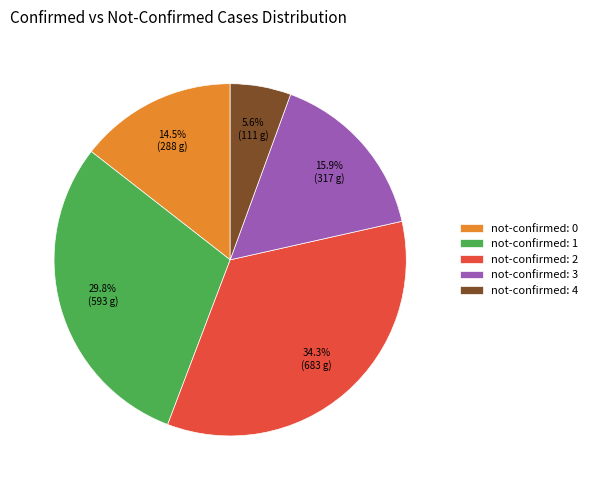

Which has a higher value, not-confirmed: 2 or not-confirmed: 4?

not-confirmed: 2